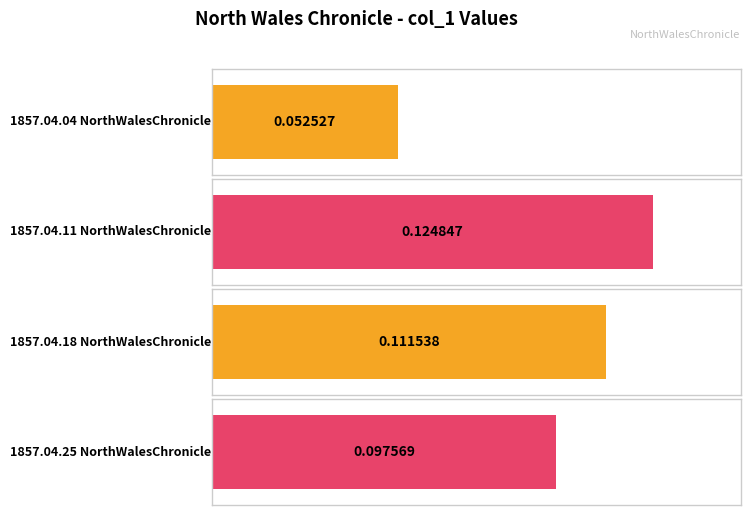

What value does the data have at 1857.04.11
NorthWalesChronicle?

0.1